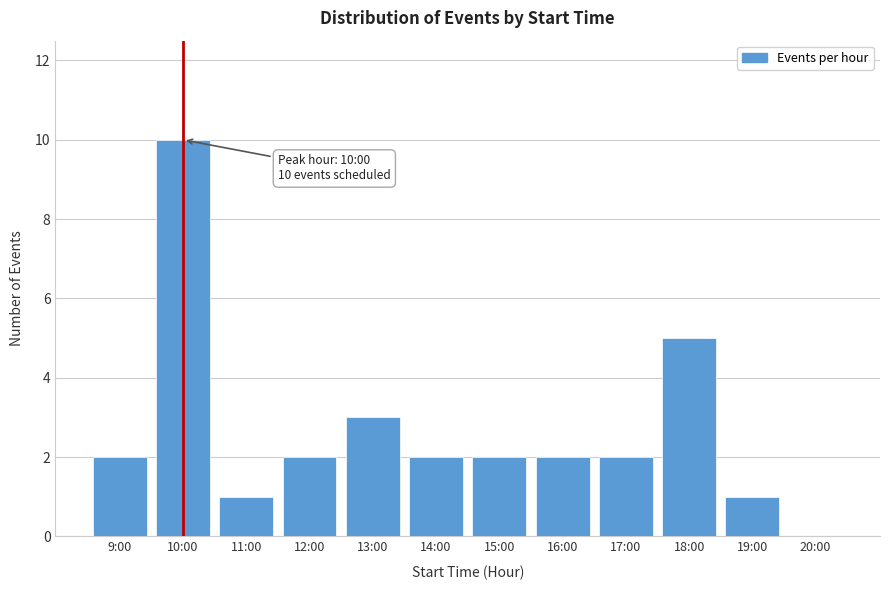

Reading right to left, what are all the values shown in this chart?

20:00=0	19:00=1	18:00=5	17:00=2	16:00=2	15:00=2	14:00=2	13:00=3	12:00=2	11:00=1	10:00=10	9:00=2